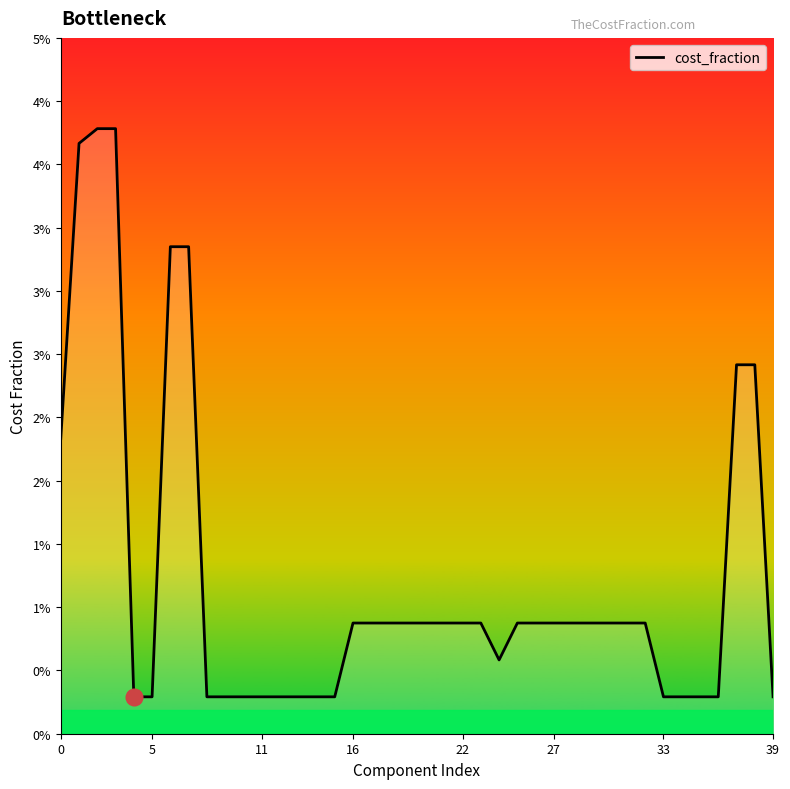

How many points are lower than both their immediate neighbors (excluding endpoints)?

1